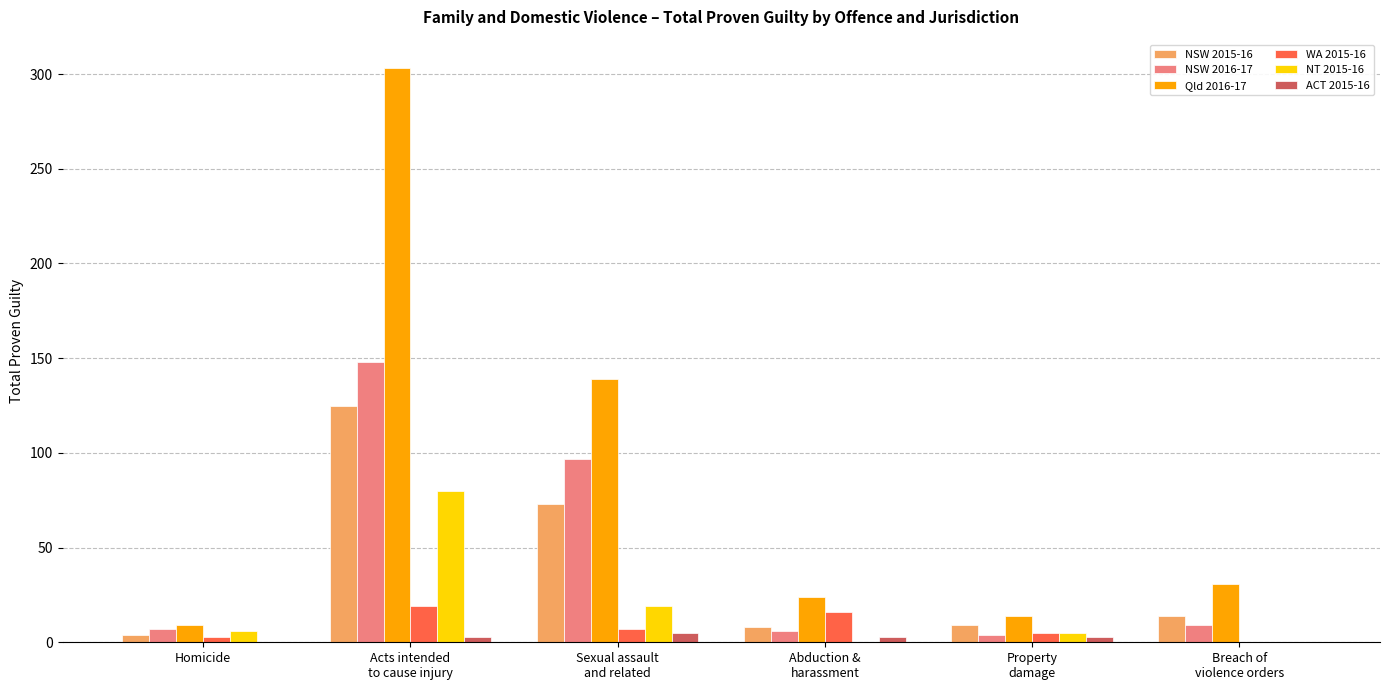

Which series has the largest range (max minus min)?

Qld 2016-17